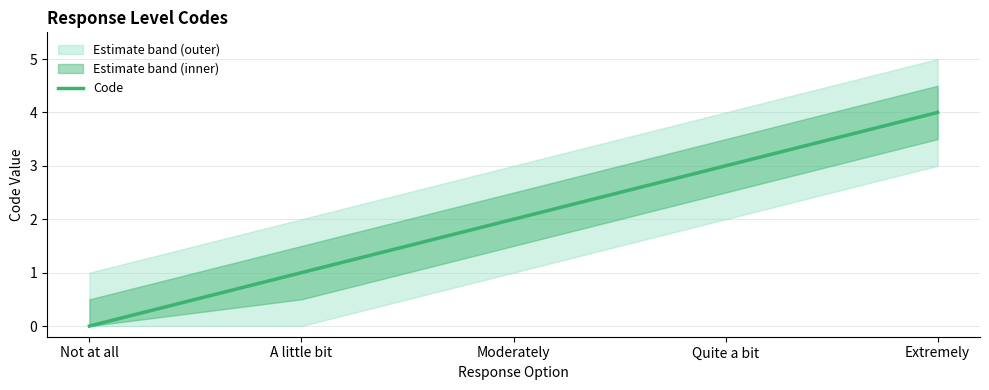

Between Moderately and Not at all, which is larger?

Moderately